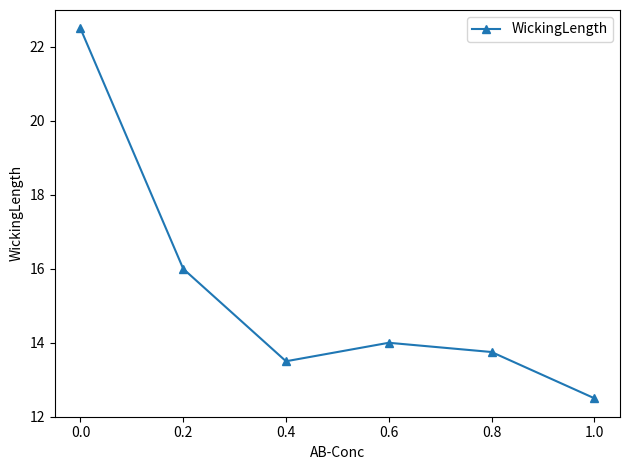

Rank the categories by value from highest to lowest.

0.0, 0.2, 0.6, 0.8, 0.4, 1.0